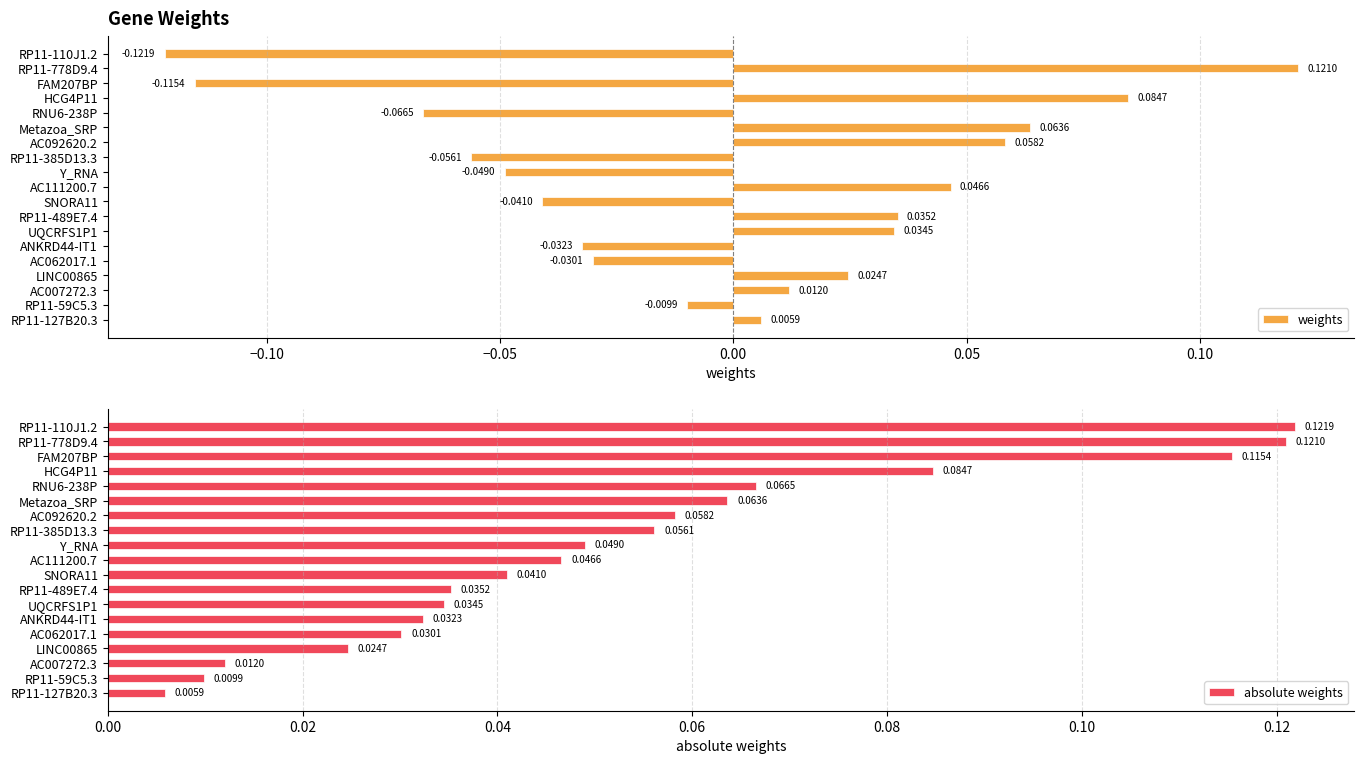

Rank the categories by weights value from lowest to highest.

RP11-110J1.2, FAM207BP, RNU6-238P, RP11-385D13.3, Y_RNA, SNORA11, ANKRD44-IT1, AC062017.1, RP11-59C5.3, RP11-127B20.3, AC007272.3, LINC00865, UQCRFS1P1, RP11-489E7.4, AC111200.7, AC092620.2, Metazoa_SRP, HCG4P11, RP11-778D9.4